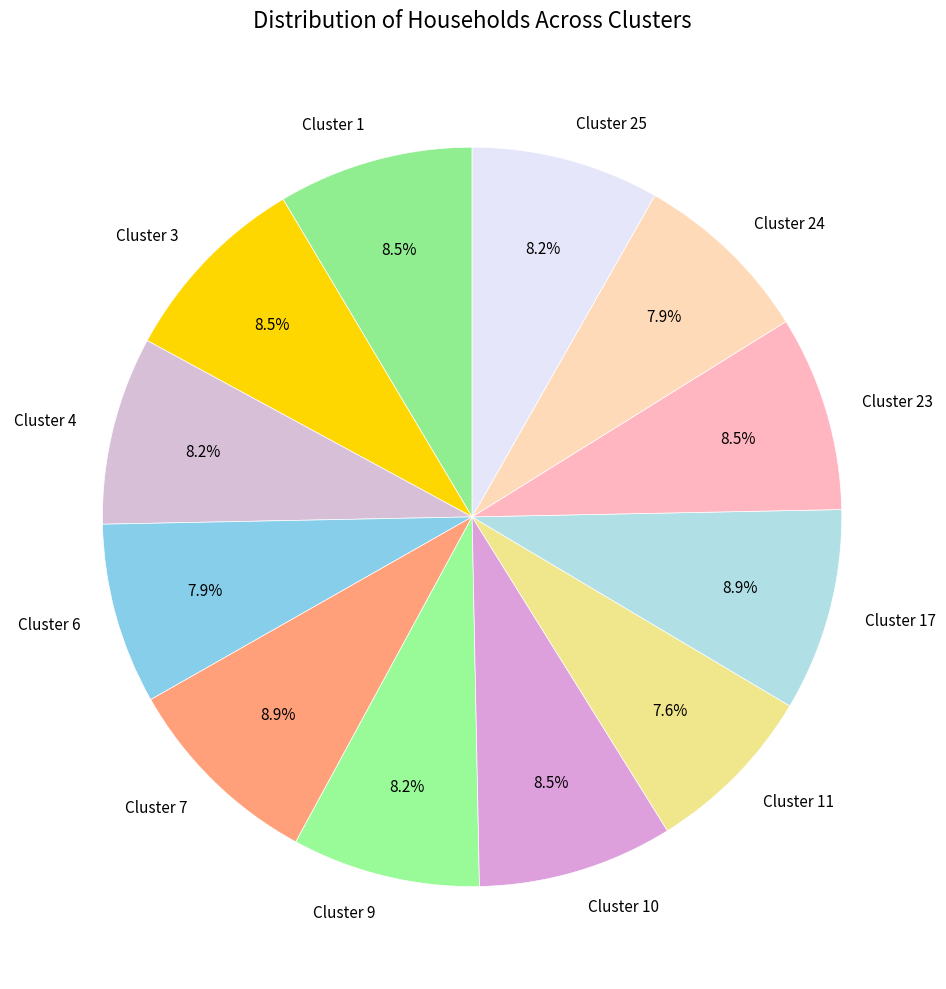

Is Cluster 4 the majority of the pie?

No